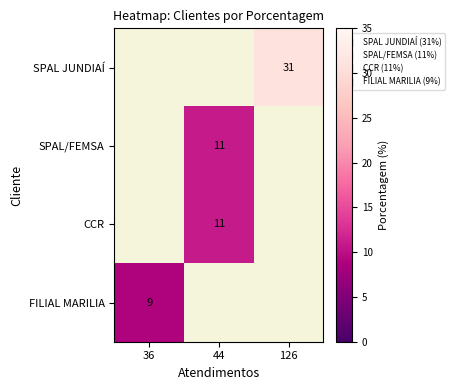

Count the number of categories in the chart.

3